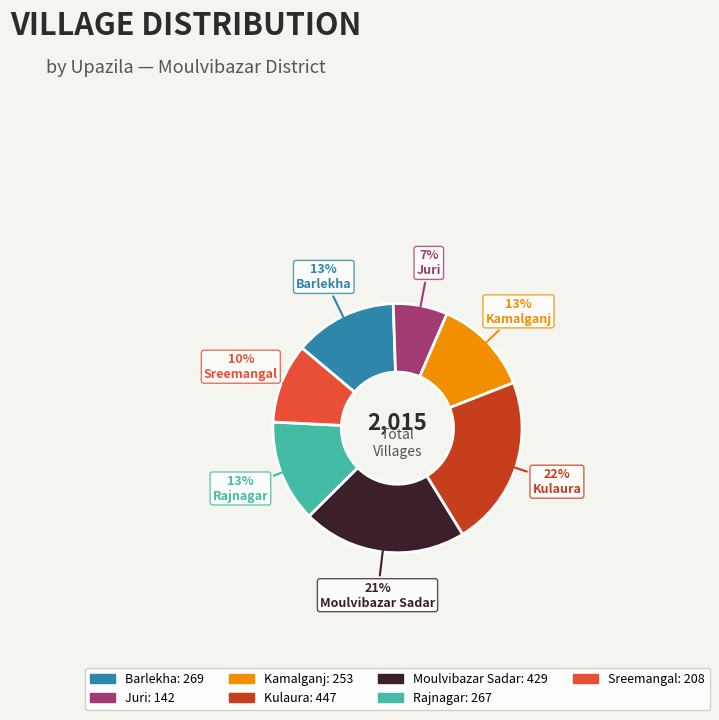

To the nearest percent, what is the difference between the largest and smallest slice percentages?

15%